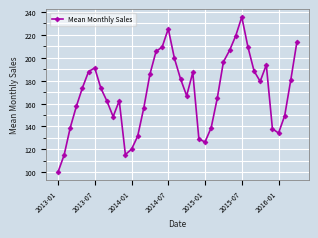

What is the value of the 34th point from the left?

179.4